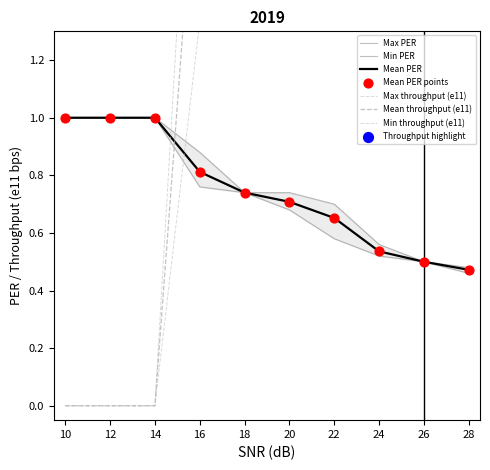

What are all the series names shown in the legend?

Max PER, Mean PER, Min PER, Max throughput (e11), Mean throughput (e11), Min throughput (e11)